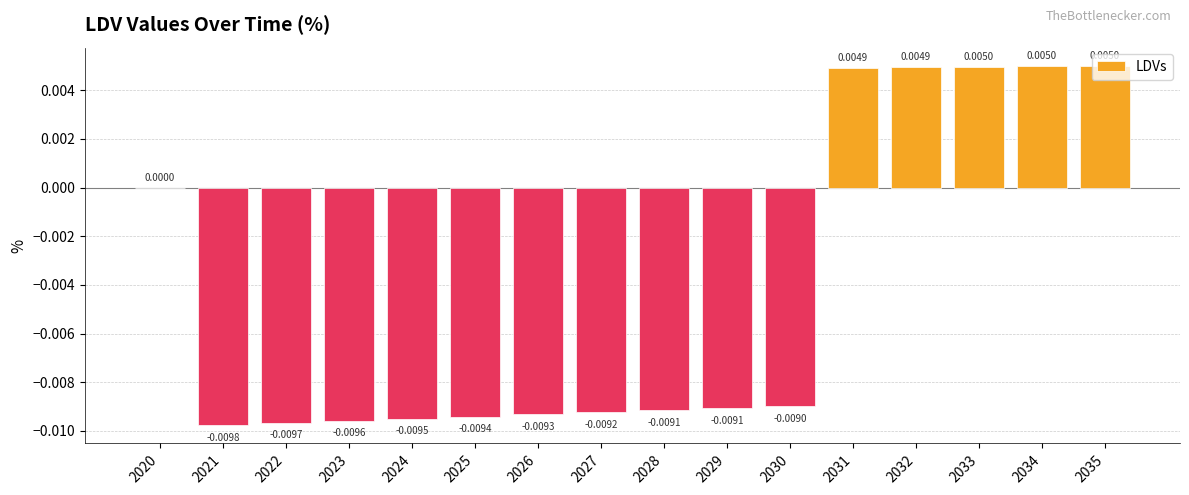

Between 2034 and 2029, which is larger?

2034